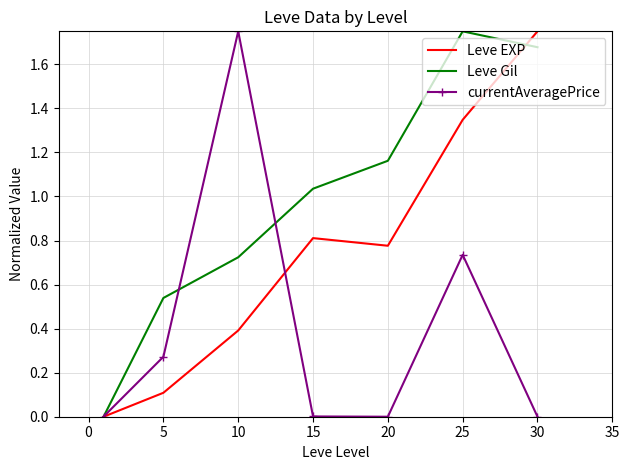

Which series has the largest total across all categories?

Leve Gil